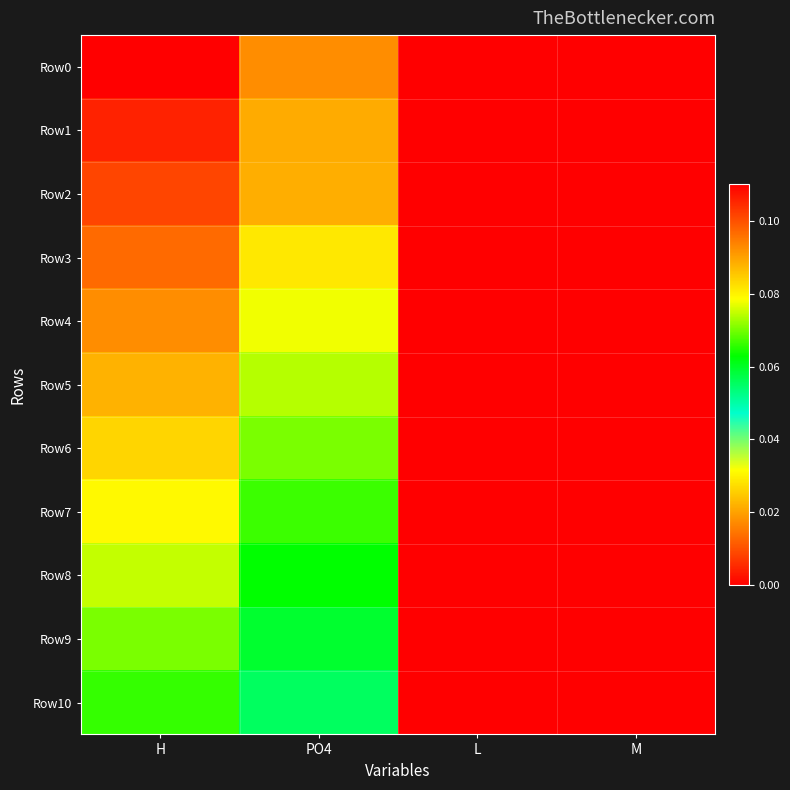

At M, list the series in order from smallest to largest.

Row0, Row1, Row2, Row3, Row4, Row5, Row6, Row7, Row8, Row9, Row10